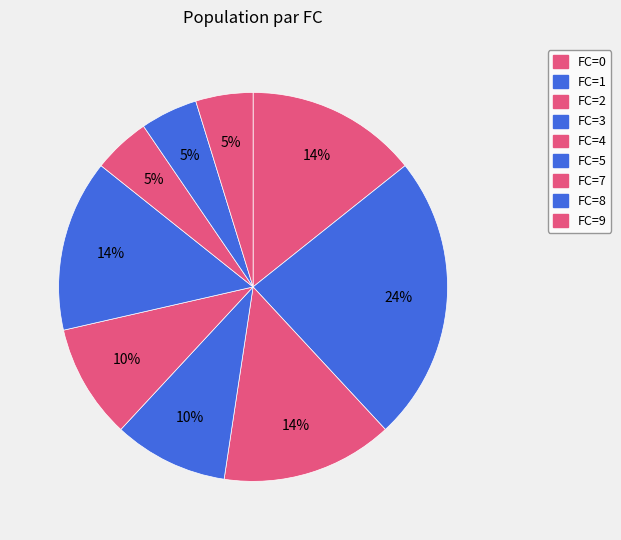

How many slices are in this pie chart?

9